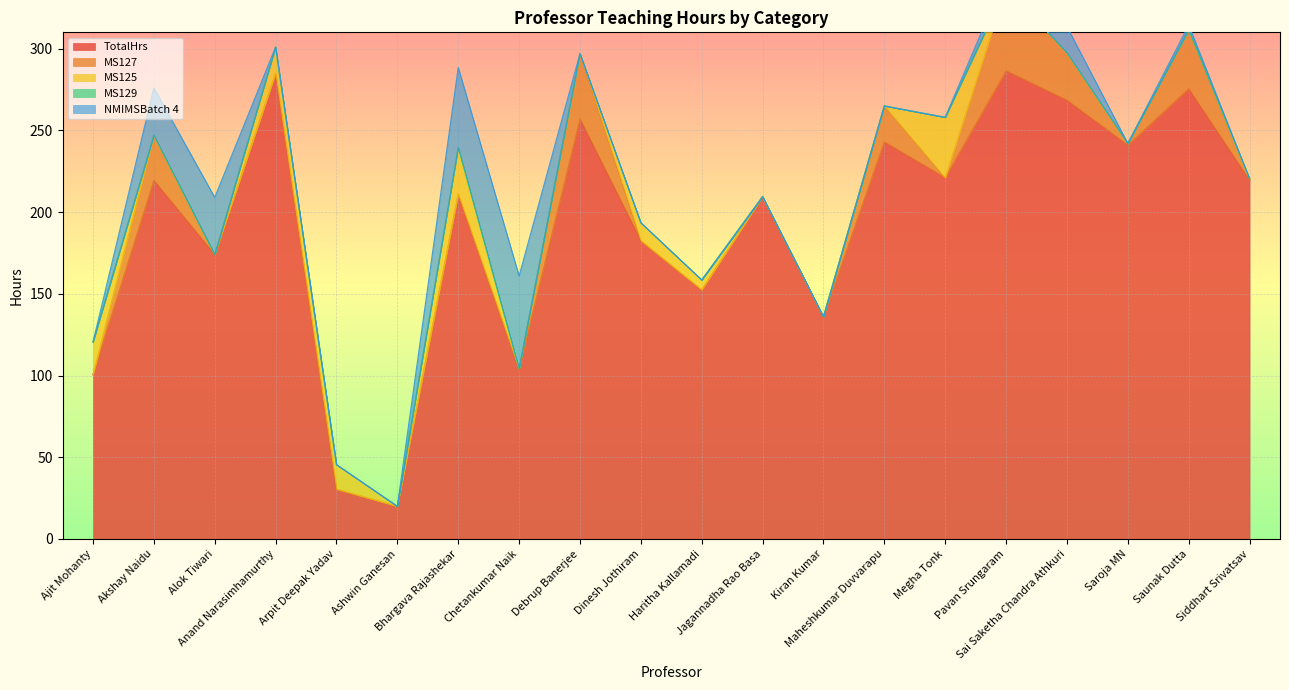

The value of MS129 at Maheshkumar Duvvarapu is 0.0. True or false?

True